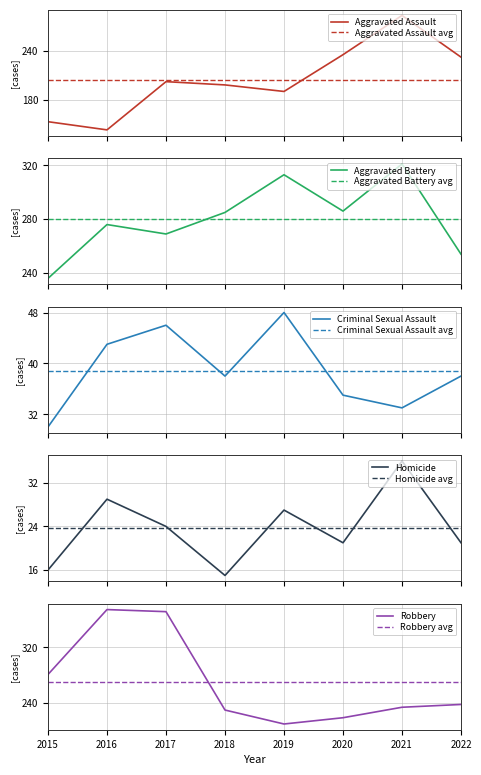

True or false: Aggravated Battery and Homicide cross at least once.

False